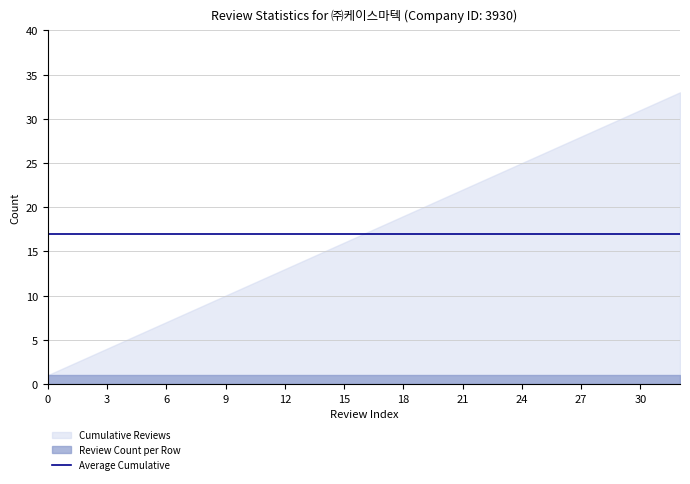

What is the sum of all Cumulative Reviews values?

561